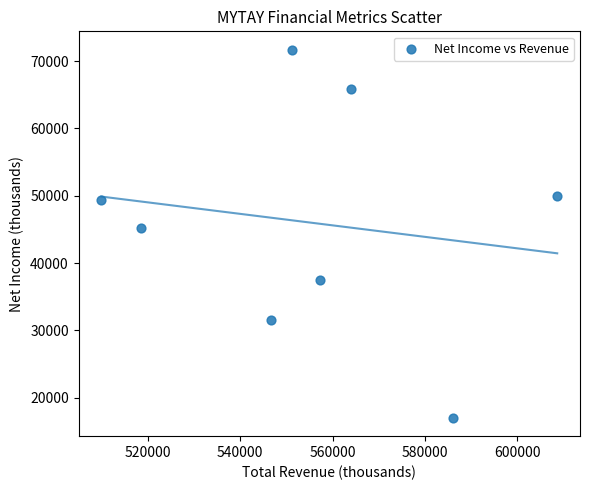

What is the range of X values (max minus min)?

98600